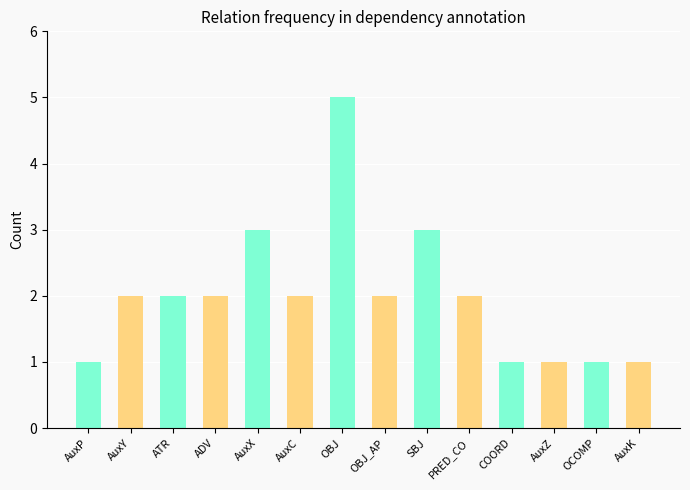

Between OBJ and AuxZ, which is larger?

OBJ